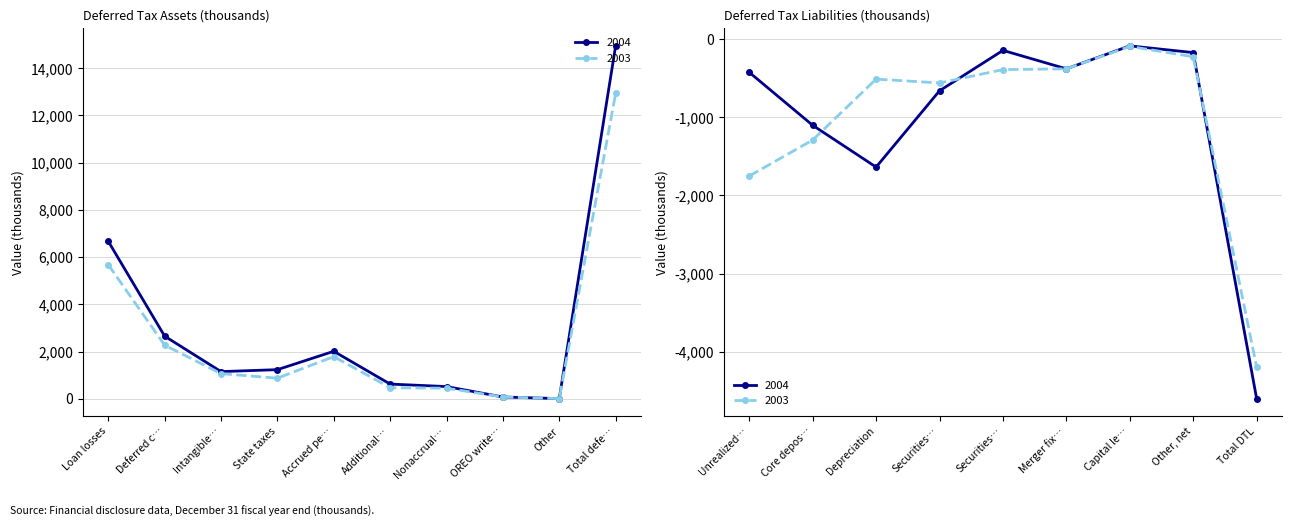

What is the label of the 8th point from the left?

OREO write…